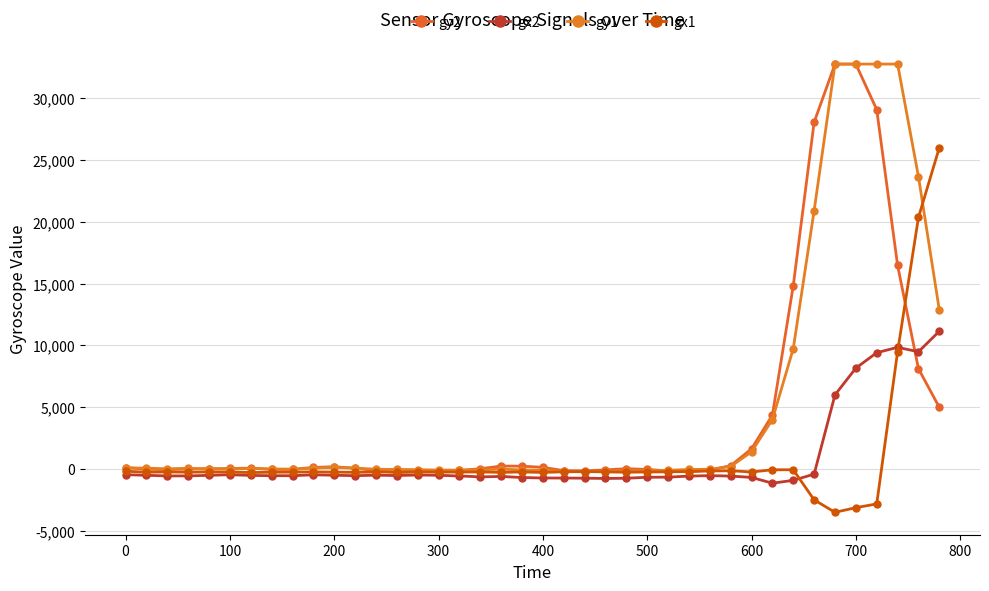

How many negative values does the gx2 series have?

34